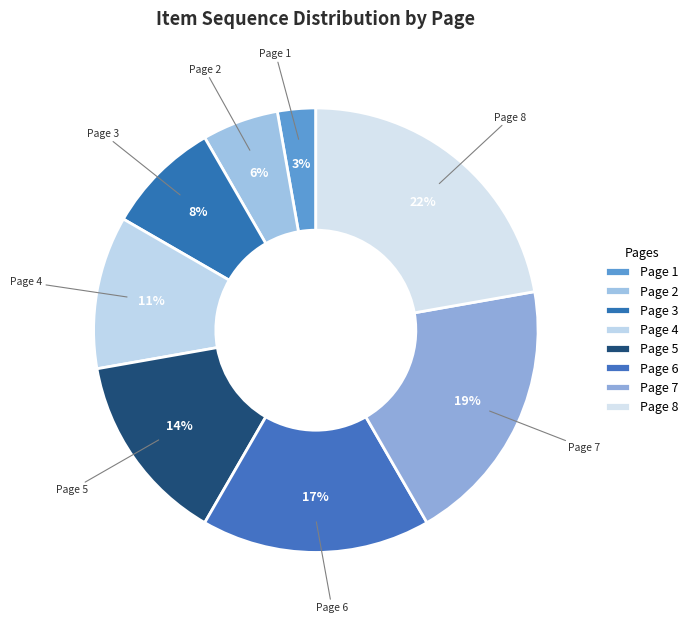

Count the number of slices in the pie.

8